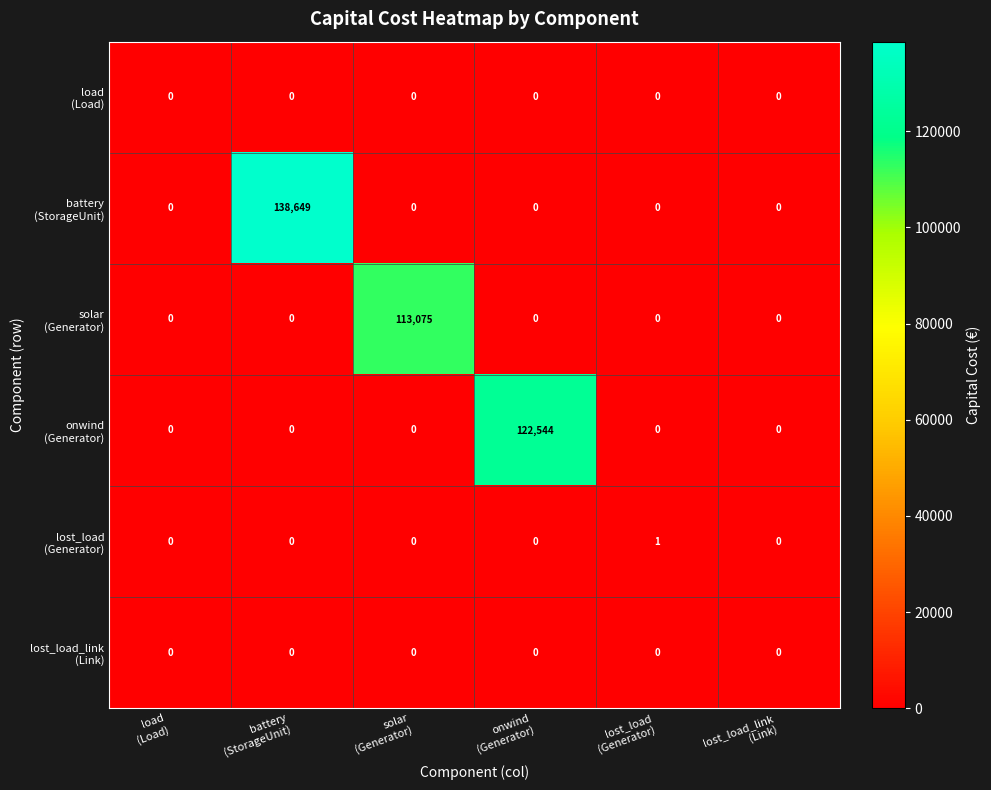

At how many categories does at least one series exceed 1780?

3